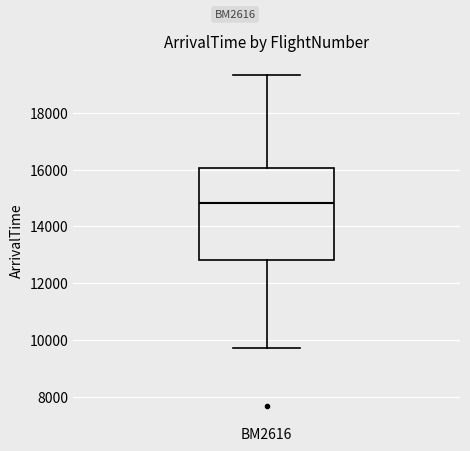

Where does the upper whisker of the box for BM2616 end on the y-axis? The values are not printed on the chart, so give them approximately, as read against the axis.

19400